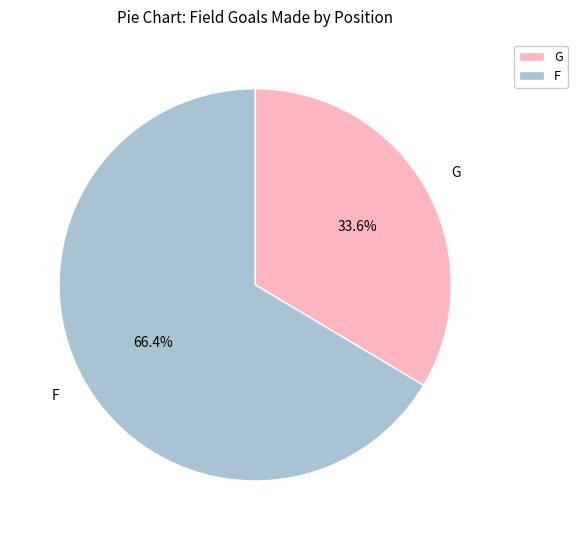

Which slice is the smallest?

G